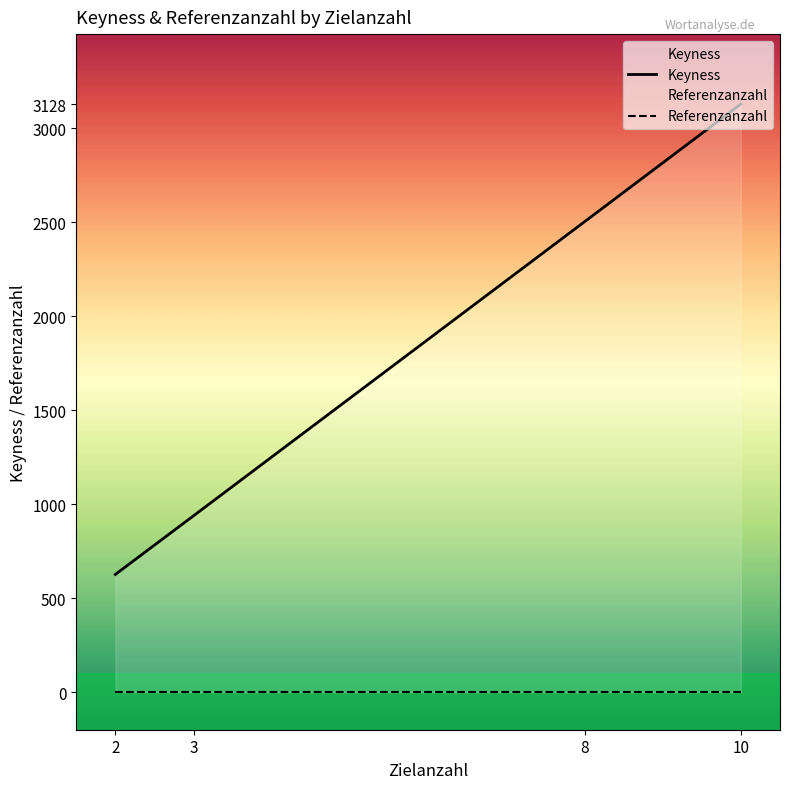

What is the maximum value shown in the chart?

3128